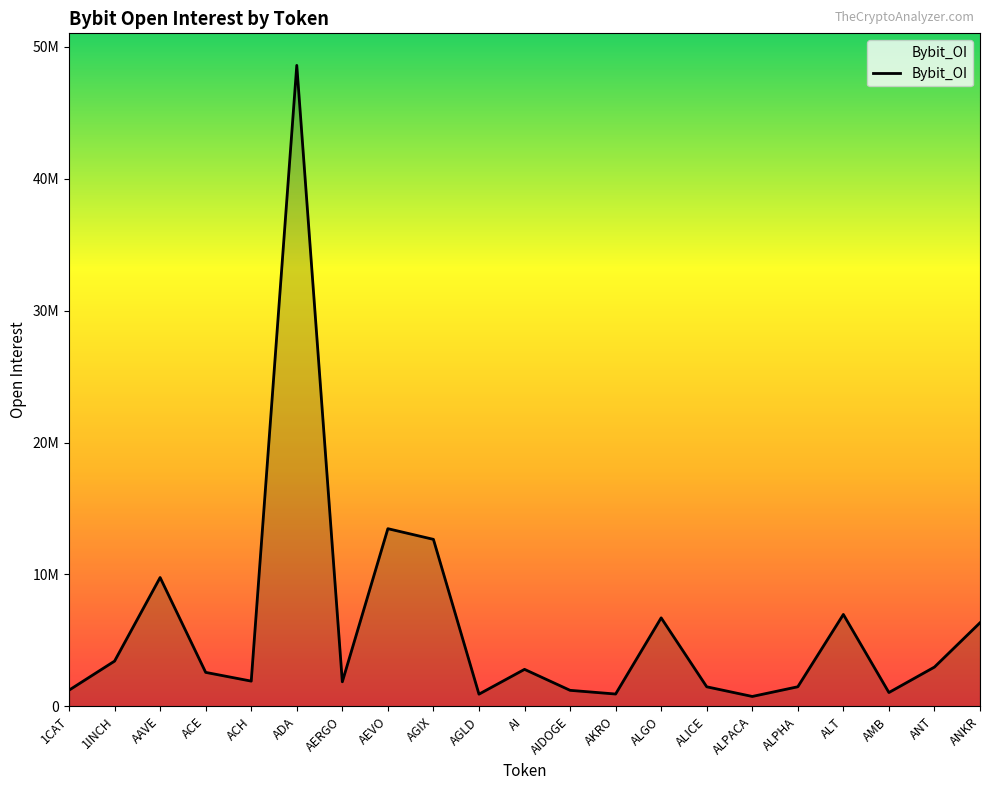

List the labels in order of value, largest first.

ADA, AEVO, AGIX, AAVE, ALT, ALGO, ANKR, 1INCH, ANT, AI, ACE, ACH, AERGO, ALPHA, ALICE, 1CAT, AIDOGE, AMB, AKRO, AGLD, ALPACA